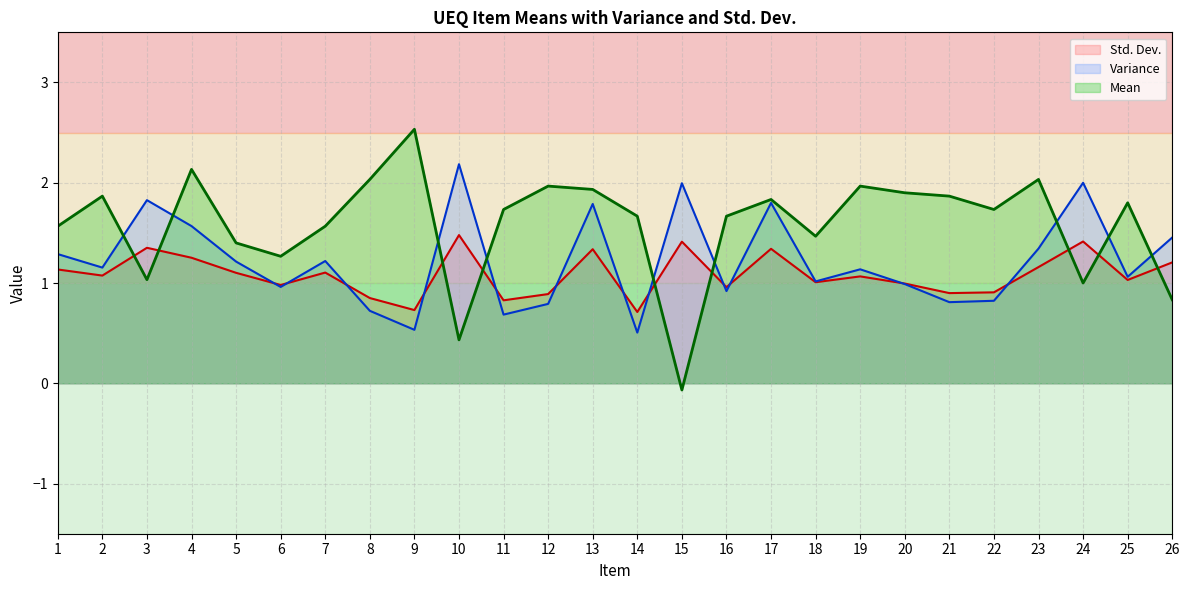

What are all the series names shown in the legend?

Mean, Variance, Std. Dev.